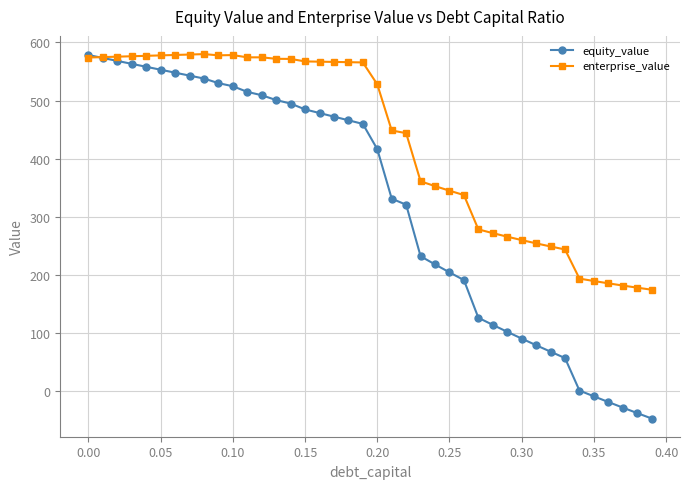

Count the number of categories in the chart.

40